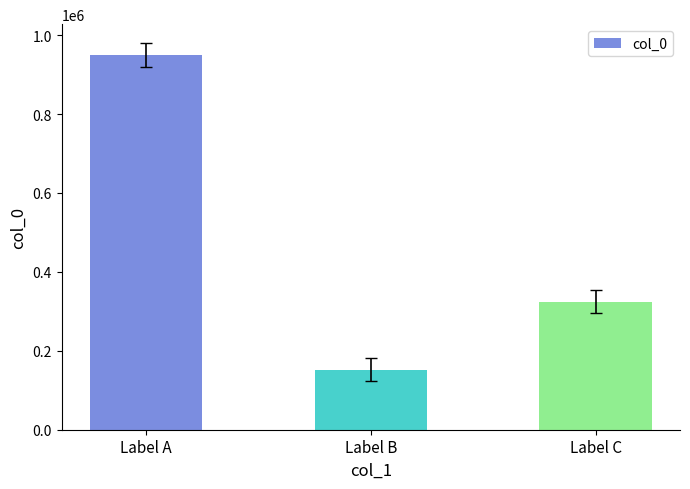

What is the sum of the values at Label A and Label B?

1101414